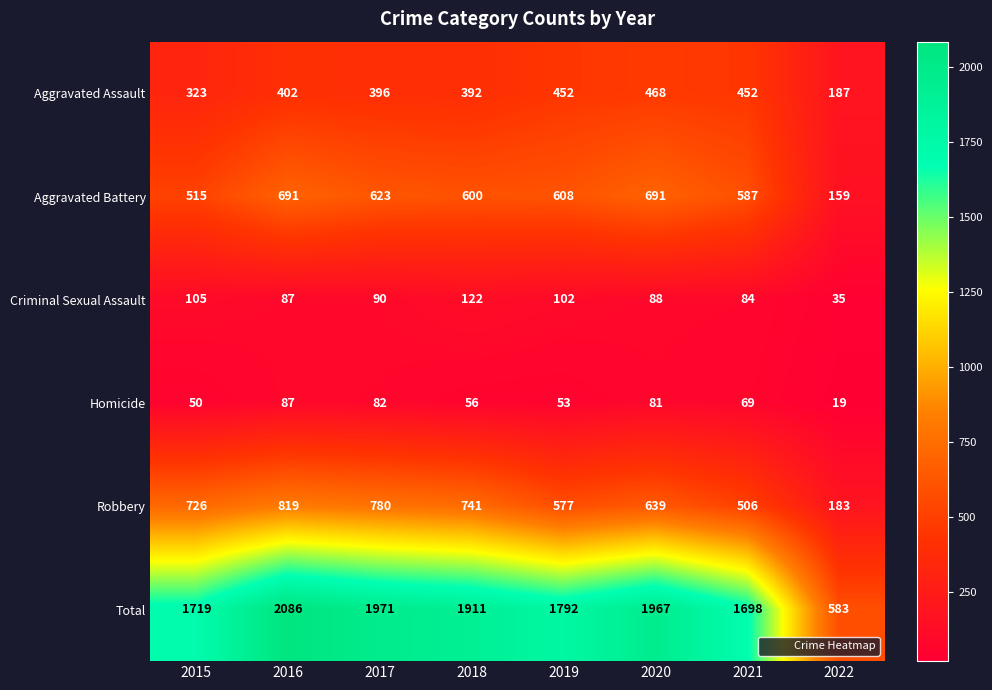

At 2017, list the series in order from smallest to largest.

Homicide, Criminal Sexual Assault, Aggravated Assault, Aggravated Battery, Robbery, Total